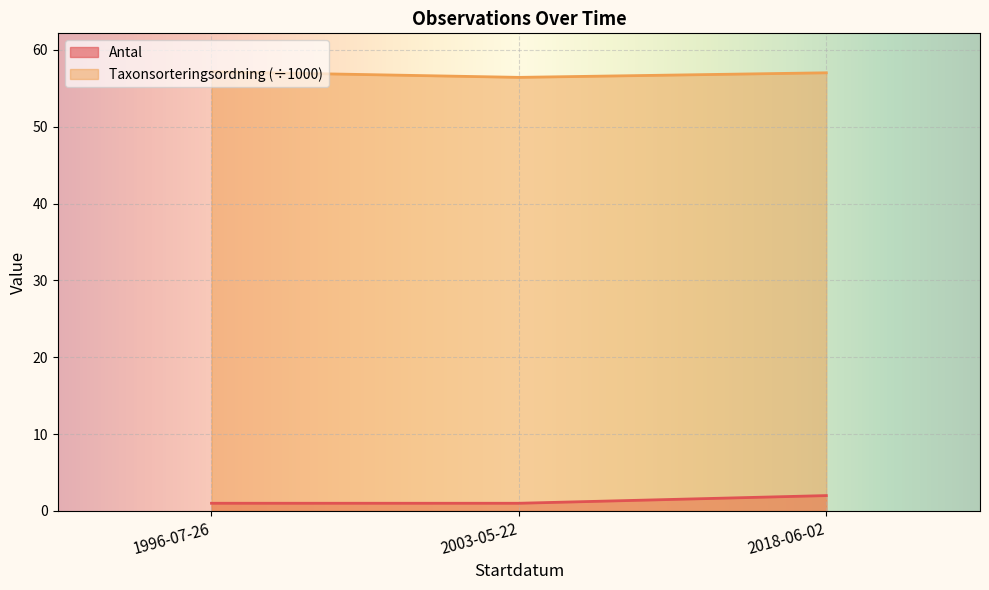

What is the maximum value for Antal?

2.0